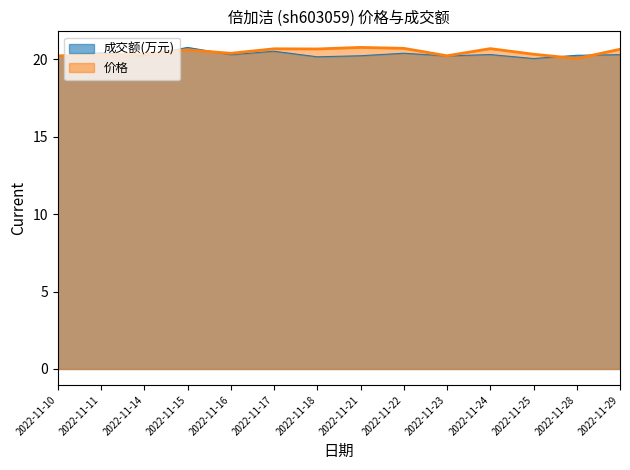

At 2022-11-29, list the series in order from largest to smallest.

价格, 成交额(万元)